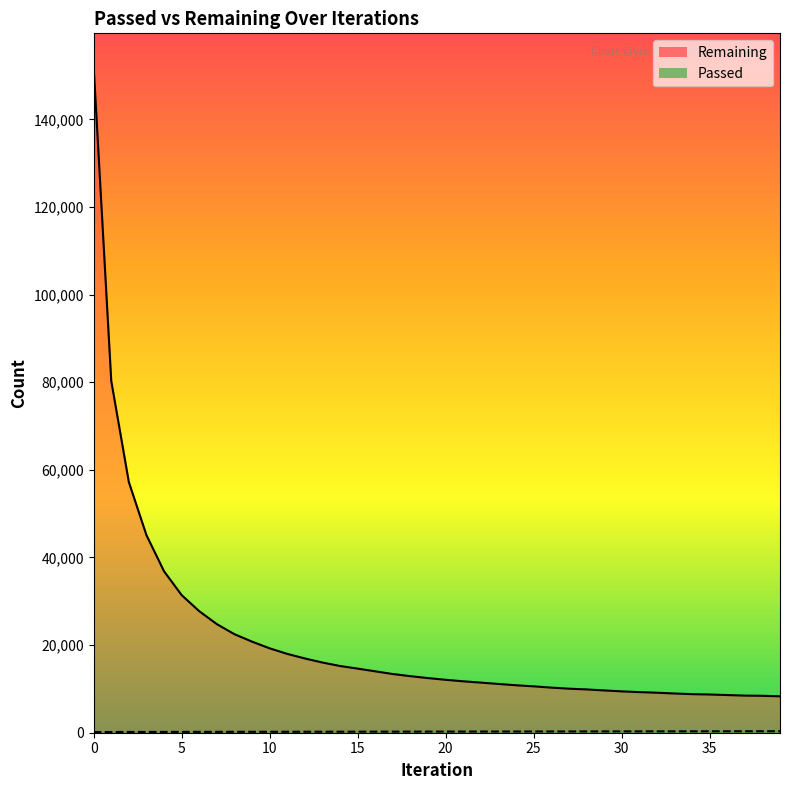

What is the difference between the maximum and minimum values in the Passed series?

194